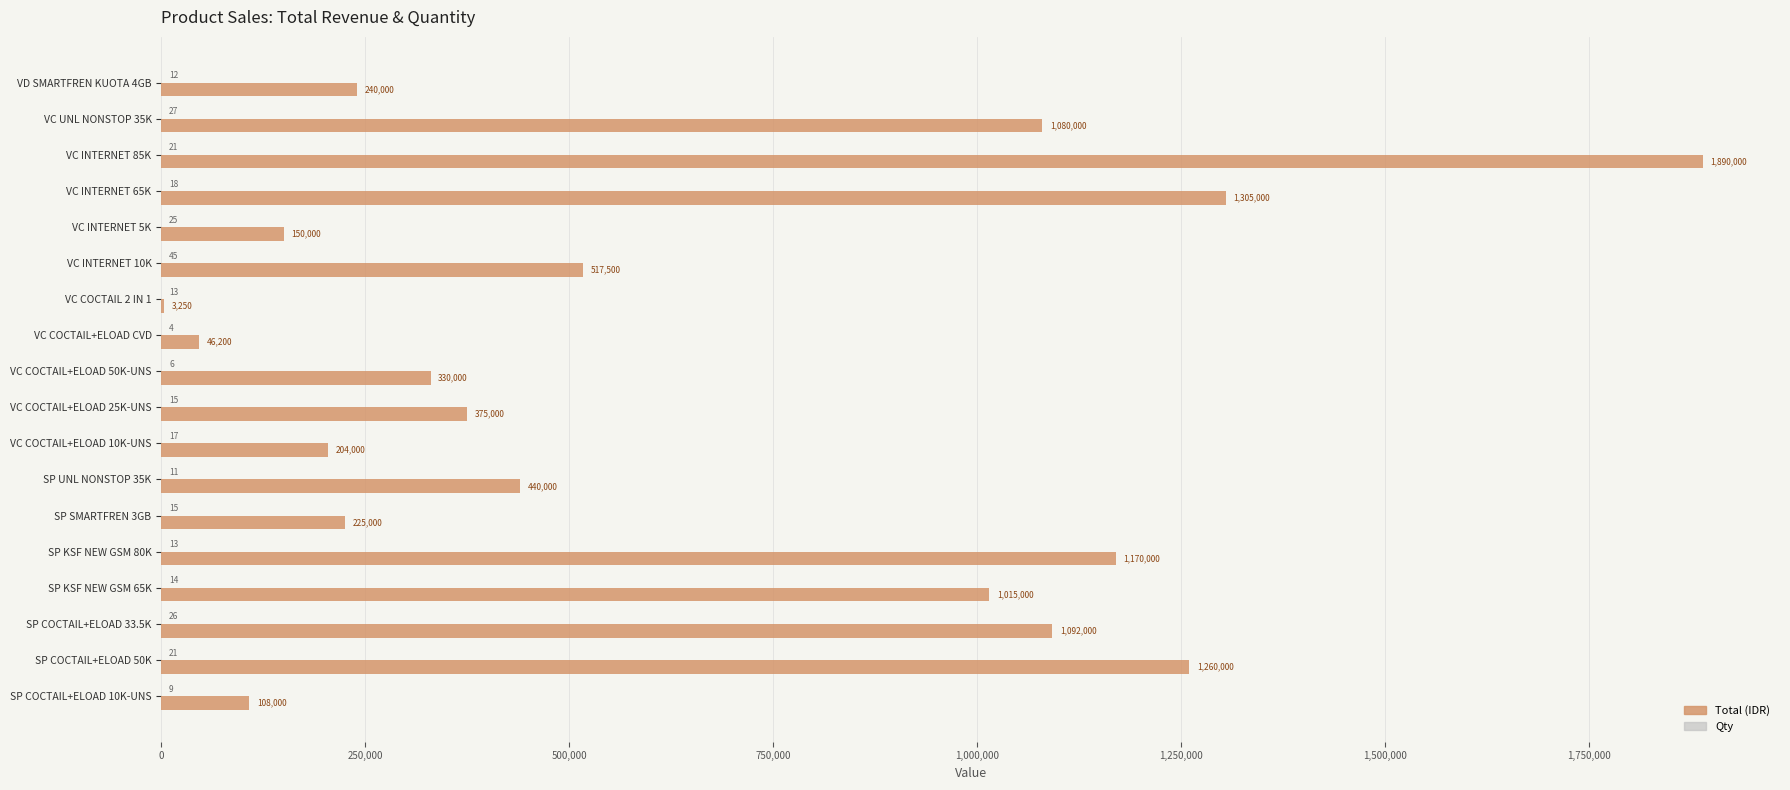

The Total (IDR) series shows 1170000 at SP KSF NEW GSM 80K. True or false?

True